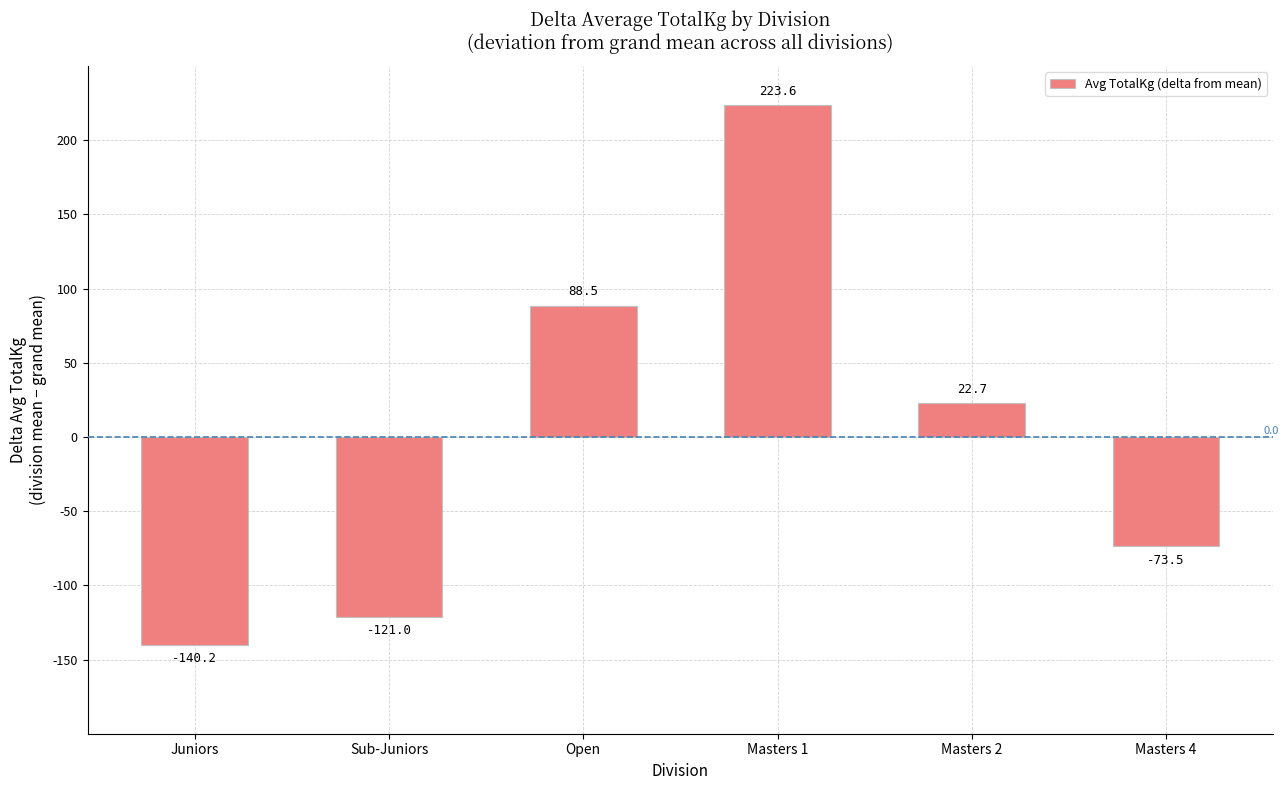

How many positive values are there?

3